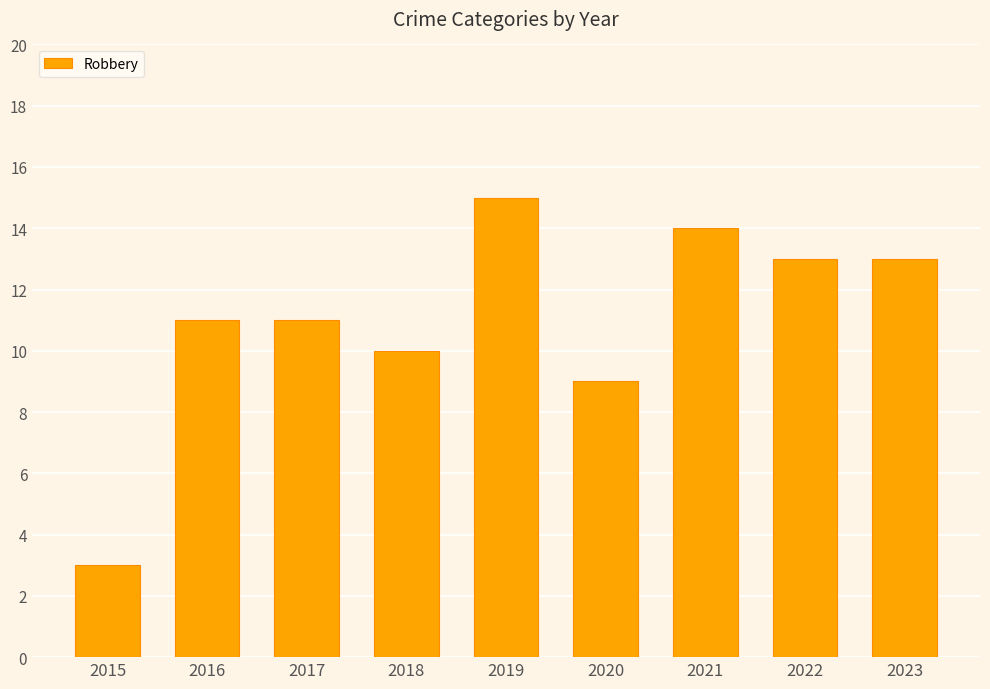

What is the value of the 2nd bar from the left?

11